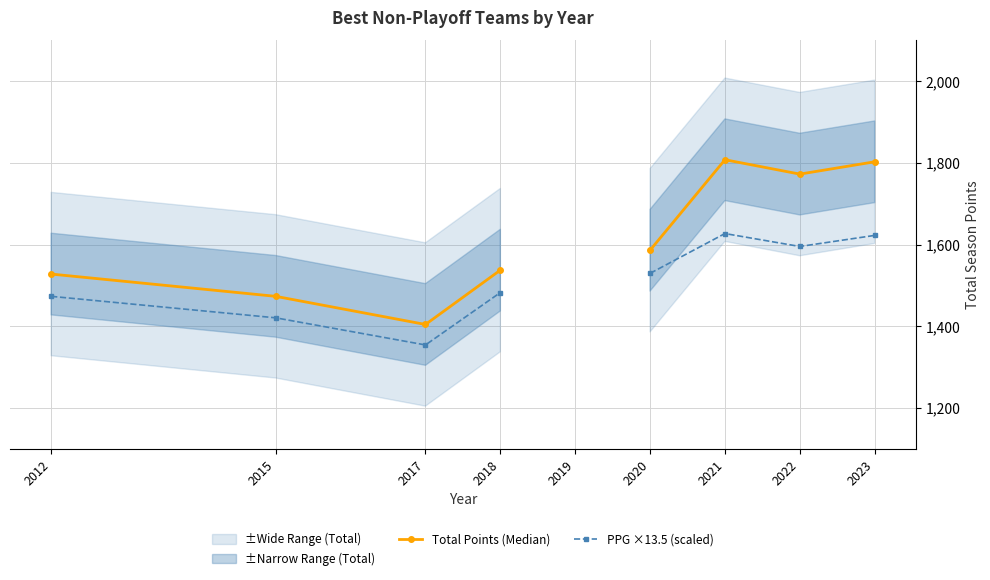

At which label is PPG ×13.5 (scaled) closest to 1490?

2018